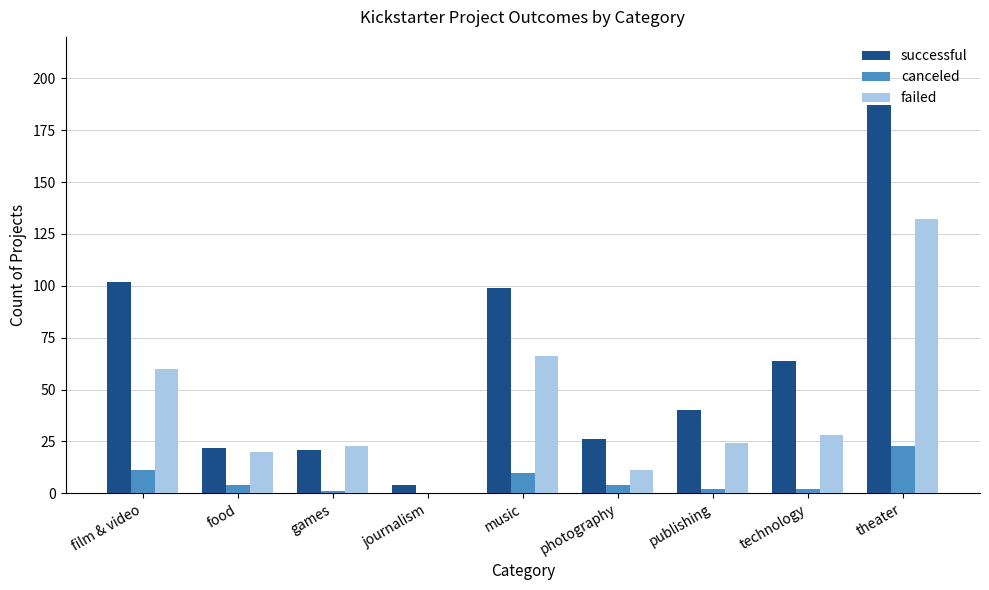

The successful series shows 64 at technology. True or false?

True